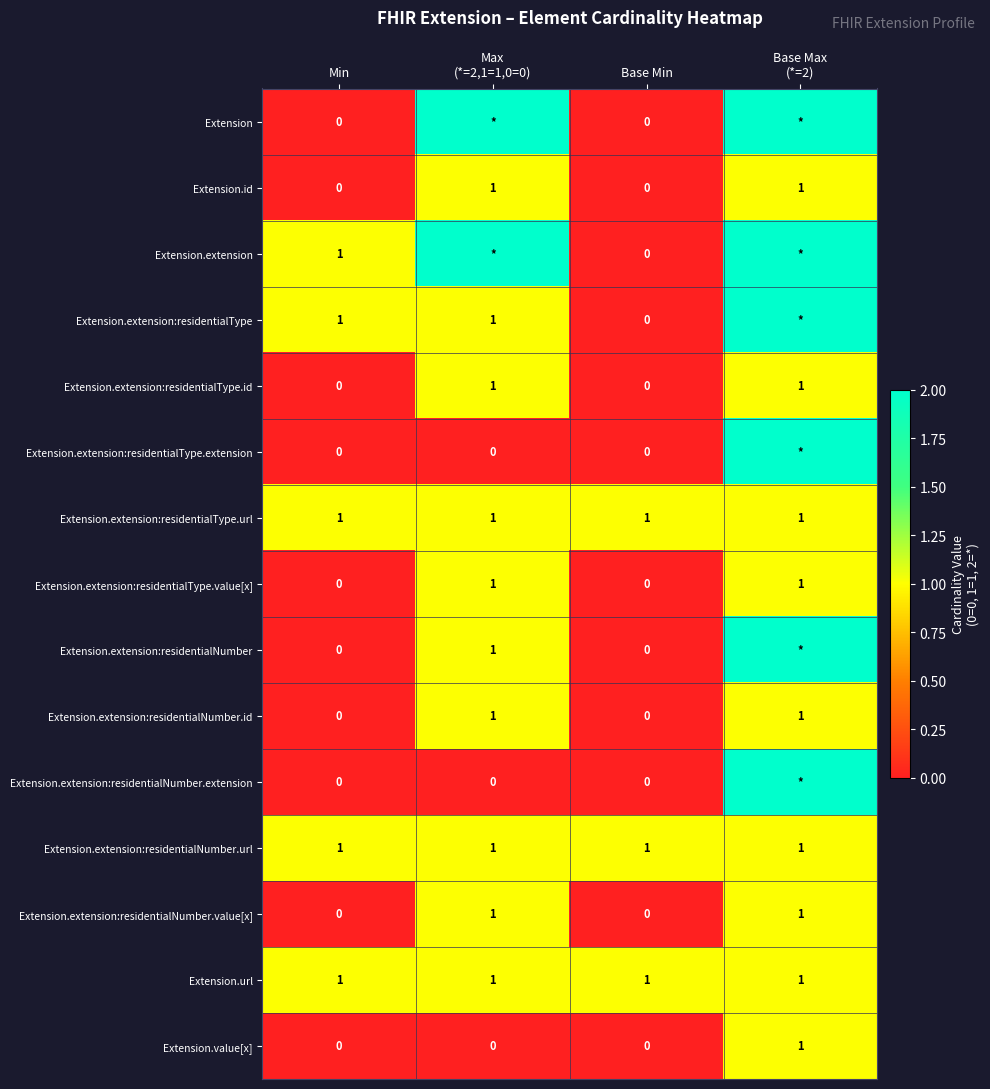

How many values in the Extension.extension:residentialNumber.value[x] series are below 1?

2